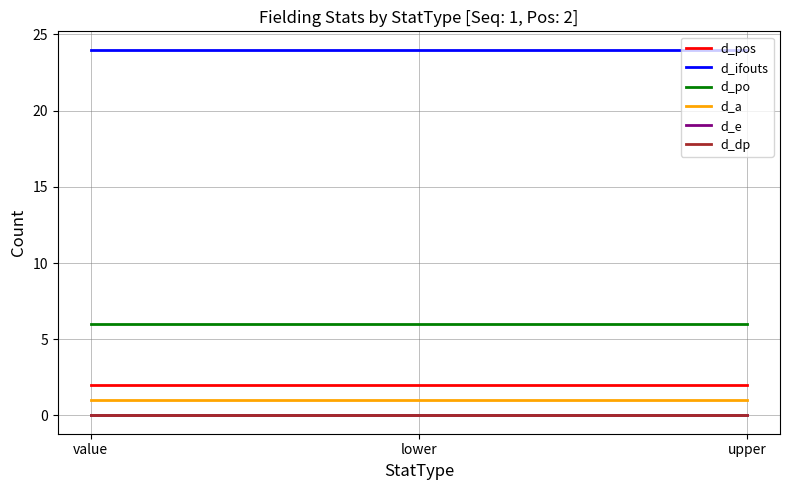

Does the chart display data point markers on the line(s)?

No